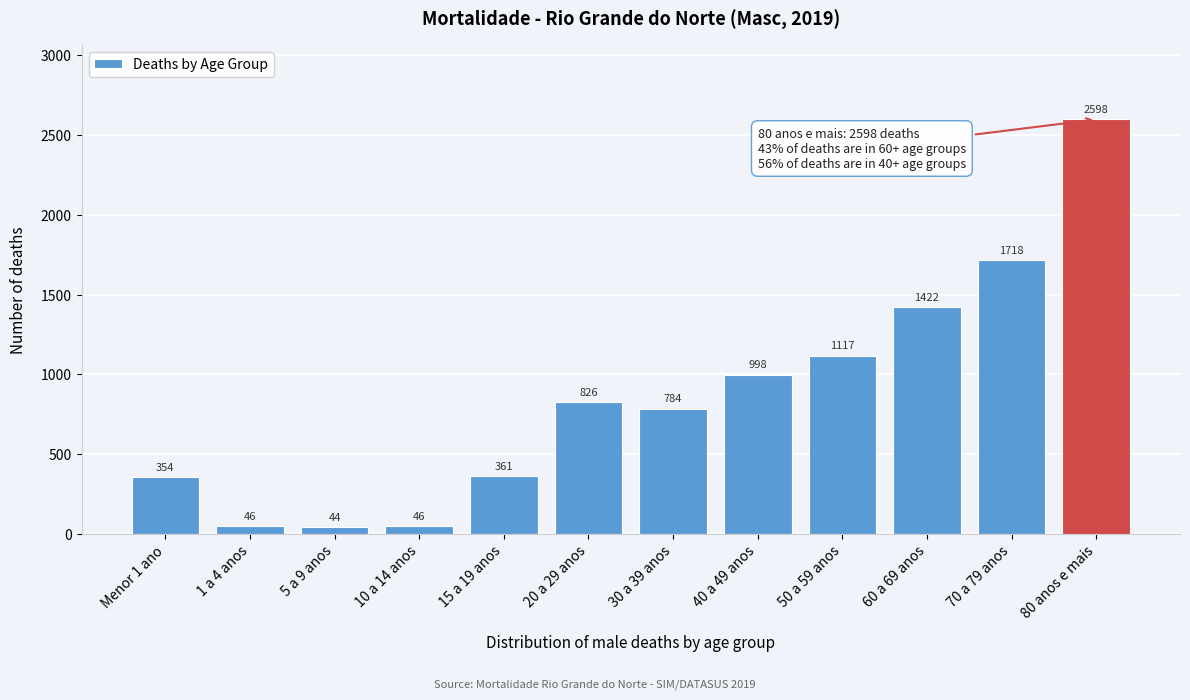

Reading right to left, what are all the values shown in this chart?

2598	1718	1422	1117	998	784	826	361	46	44	46	354